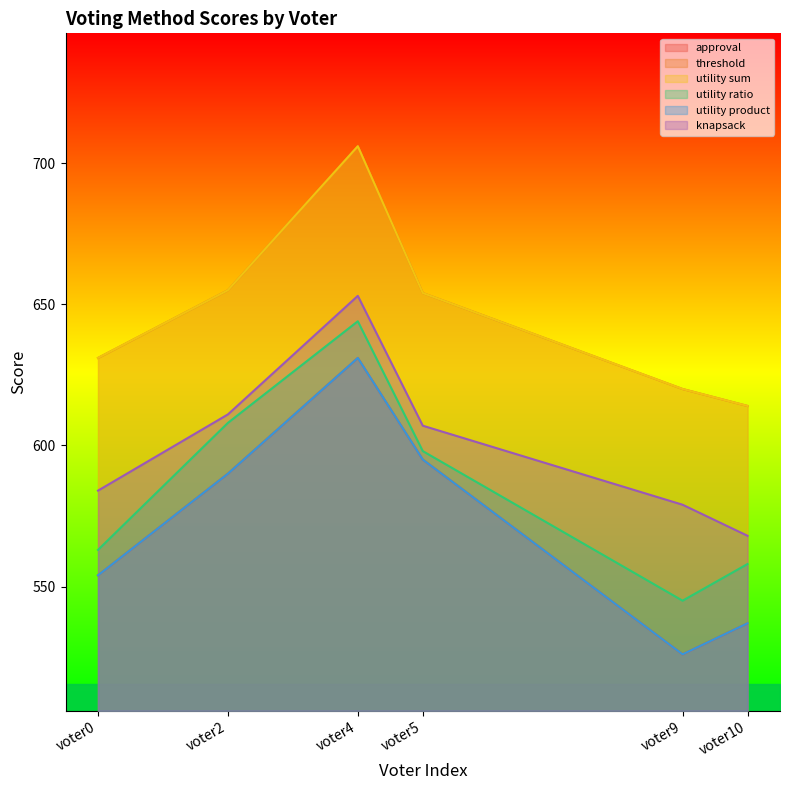

What is the average value of the approval series?

572